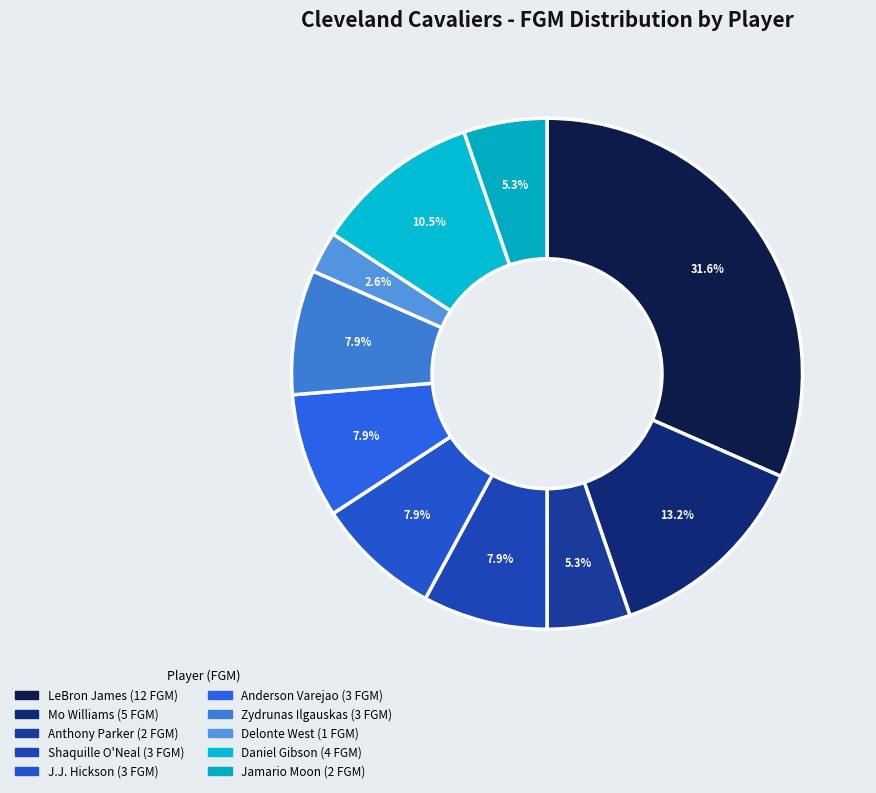

How many slices are in this pie chart?

10